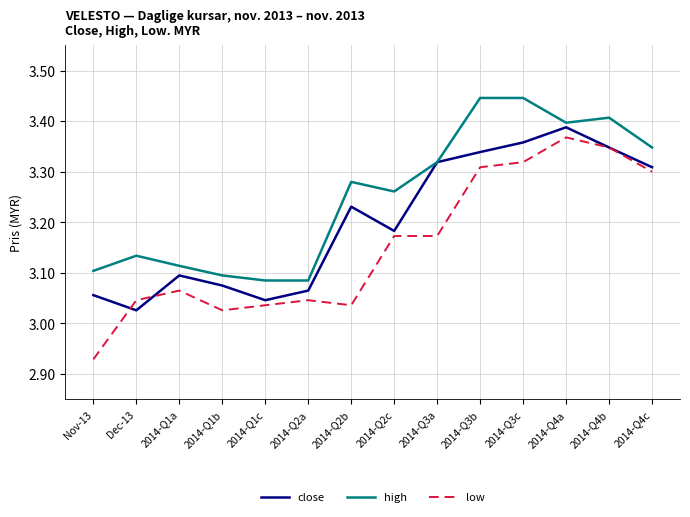

Which series has the largest total across all categories?

high